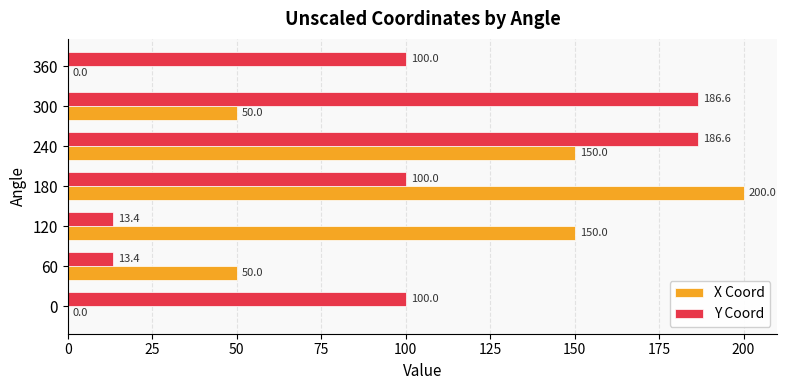

How many X Coord values are between 0 and 150?

6